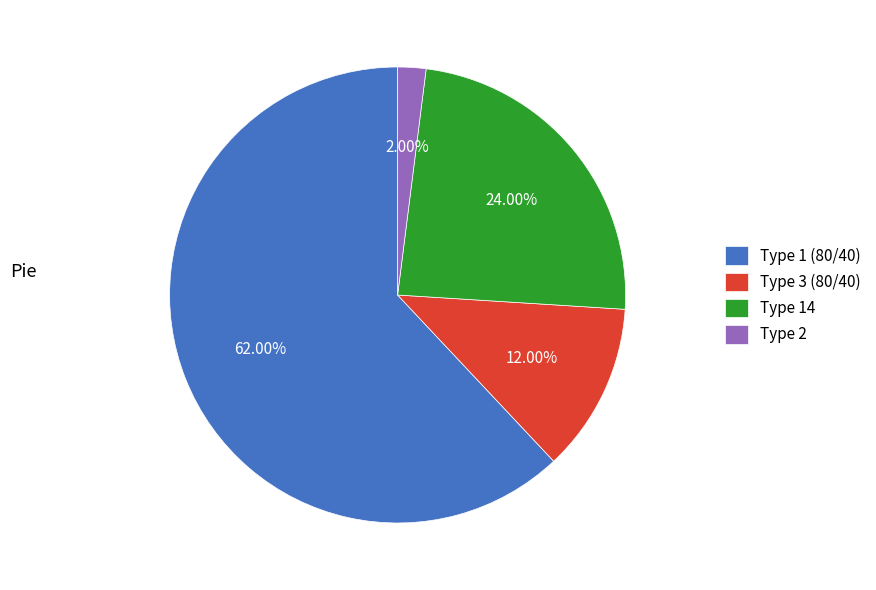

Rank the categories by value from highest to lowest.

Type 1 (80/40), Type 14, Type 3 (80/40), Type 2